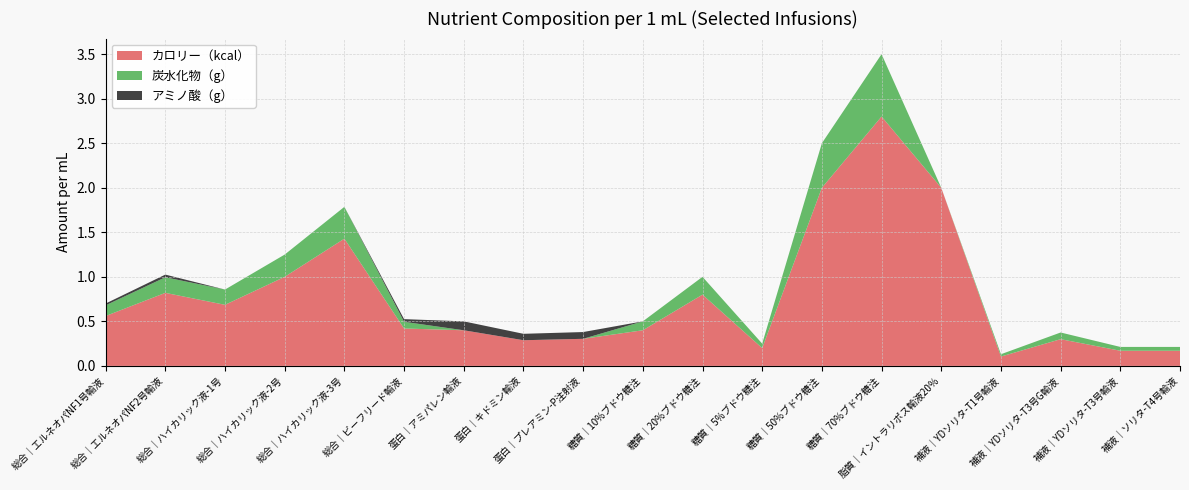

Reading left to right, list all the values displayed in this chart.

カロリー（kcal）: 総合｜エルネオパNF1号輸液=0.6	総合｜エルネオパNF2号輸液=0.8	総合｜ハイカリック液-1号=0.7	総合｜ハイカリック液-2号=1.0	総合｜ハイカリック液-3号=1.4	総合｜ビーフリード輸液=0.4	蛋白｜アミパレン輸液=0.4	蛋白｜キドミン輸液=0.3	蛋白｜プレアミン-P注射液=0.3	糖質｜10%ブドウ糖注=0.4	糖質｜20%ブドウ糖注=0.8	糖質｜5%ブドウ糖注=0.2	糖質｜50%ブドウ糖注=2.0	糖質｜70%ブドウ糖注=2.8	脂質｜イントラリポス輸液20％=2.0	補液｜YDソリタ-T1号輸液=0.1	補液｜YDソリタ-T3号G輸液=0.3	補液｜YDソリタ-T3号輸液=0.2	補液｜ソリタ-T4号輸液=0.2
炭水化物（g）: 総合｜エルネオパNF1号輸液=0.1	総合｜エルネオパNF2号輸液=0.2	総合｜ハイカリック液-1号=0.2	総合｜ハイカリック液-2号=0.2	総合｜ハイカリック液-3号=0.4	総合｜ビーフリード輸液=0.1	蛋白｜アミパレン輸液=0.0	蛋白｜キドミン輸液=0.0	蛋白｜プレアミン-P注射液=0.0	糖質｜10%ブドウ糖注=0.1	糖質｜20%ブドウ糖注=0.2	糖質｜5%ブドウ糖注=0.1	糖質｜50%ブドウ糖注=0.5	糖質｜70%ブドウ糖注=0.7	脂質｜イントラリポス輸液20％=0.0	補液｜YDソリタ-T1号輸液=0.0	補液｜YDソリタ-T3号G輸液=0.1	補液｜YDソリタ-T3号輸液=0.0	補液｜ソリタ-T4号輸液=0.0
アミノ酸（g）: 総合｜エルネオパNF1号輸液=0.0	総合｜エルネオパNF2号輸液=0.0	総合｜ハイカリック液-1号=0.0	総合｜ハイカリック液-2号=0.0	総合｜ハイカリック液-3号=0.0	総合｜ビーフリード輸液=0.0	蛋白｜アミパレン輸液=0.1	蛋白｜キドミン輸液=0.1	蛋白｜プレアミン-P注射液=0.1	糖質｜10%ブドウ糖注=0.0	糖質｜20%ブドウ糖注=0.0	糖質｜5%ブドウ糖注=0.0	糖質｜50%ブドウ糖注=0.0	糖質｜70%ブドウ糖注=0.0	脂質｜イントラリポス輸液20％=0.0	補液｜YDソリタ-T1号輸液=0.0	補液｜YDソリタ-T3号G輸液=0.0	補液｜YDソリタ-T3号輸液=0.0	補液｜ソリタ-T4号輸液=0.0